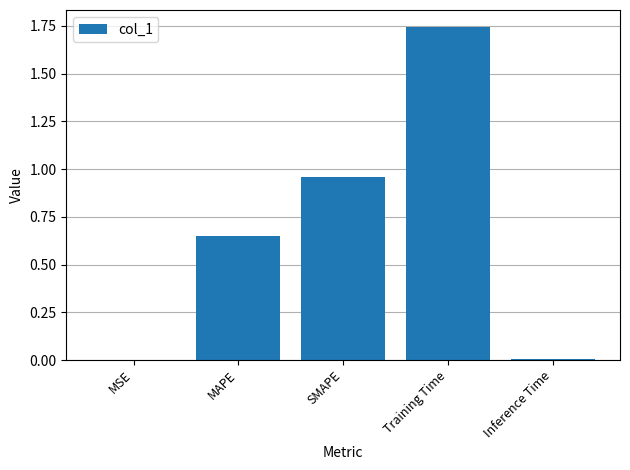

The value at MSE is 0.0. True or false?

True